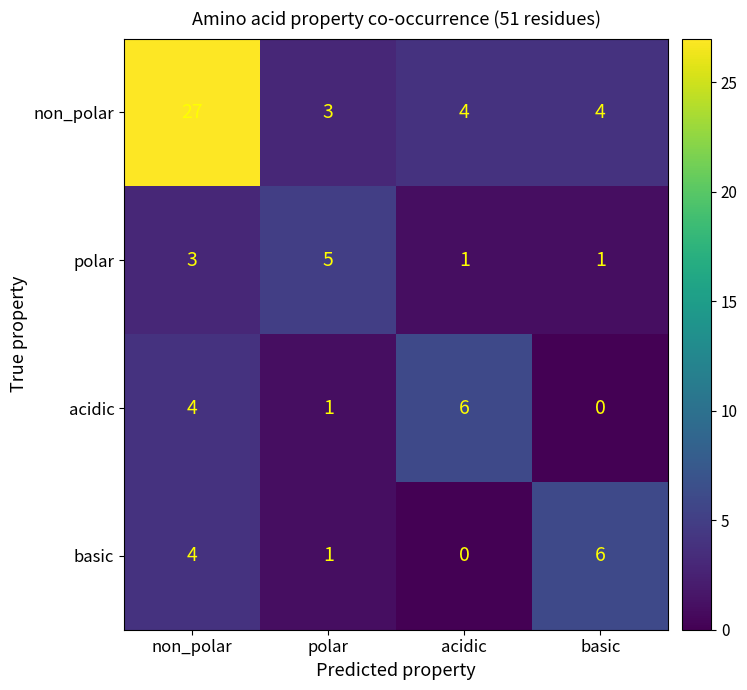

What is the difference between the second highest and minimum values in the basic series?

4